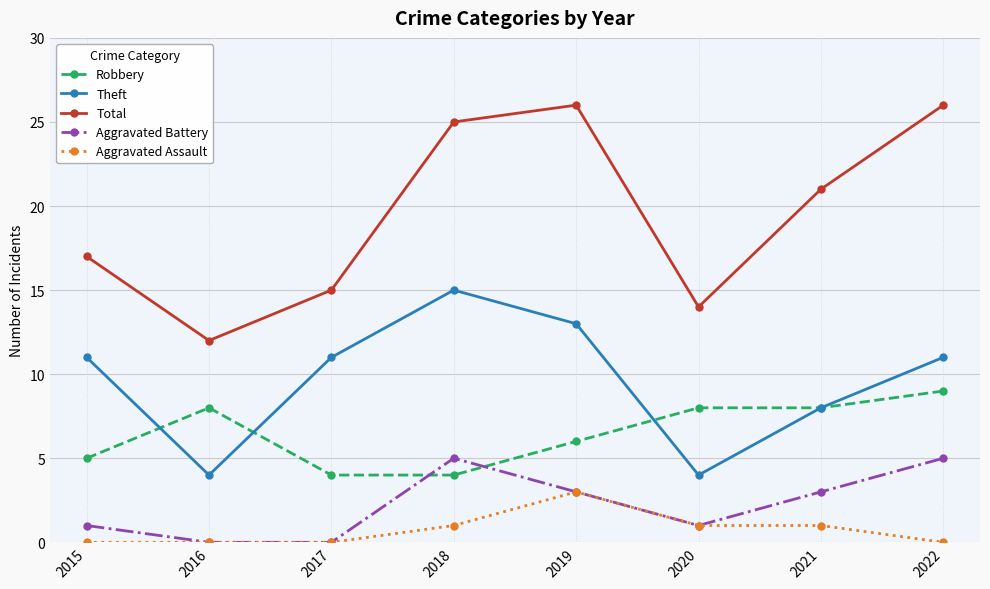

At 2015, list the series in order from smallest to largest.

Aggravated Assault, Aggravated Battery, Robbery, Theft, Total